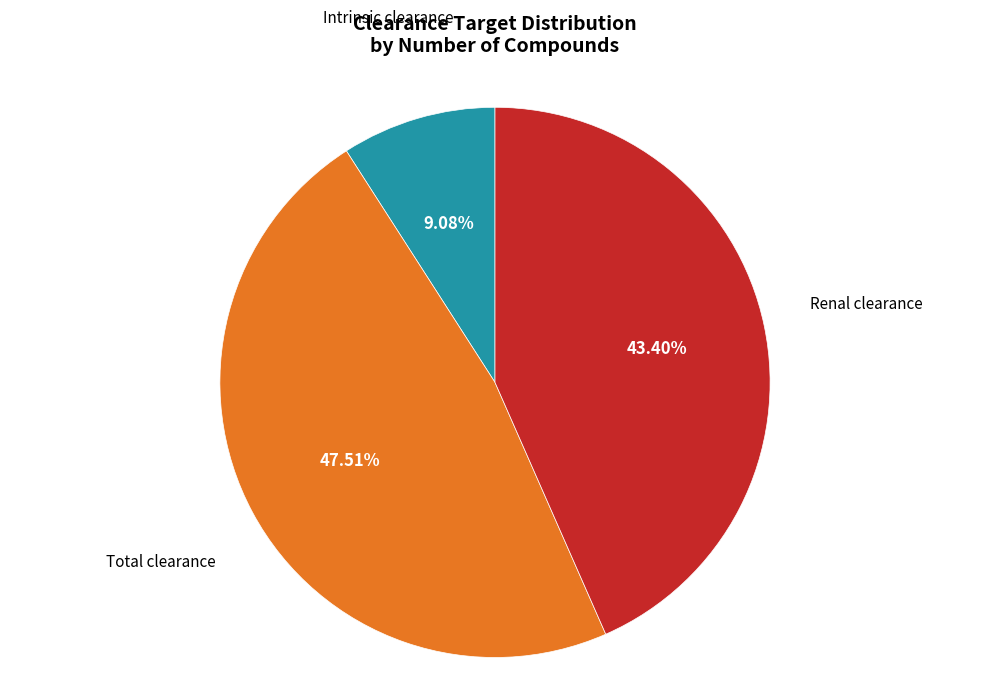

Is there a majority slice in this chart?

No